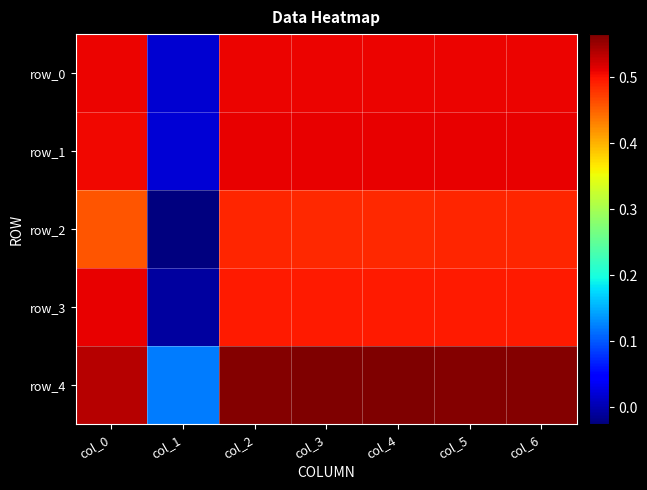

The row_0 series shows 0.5 at col_0. True or false?

True